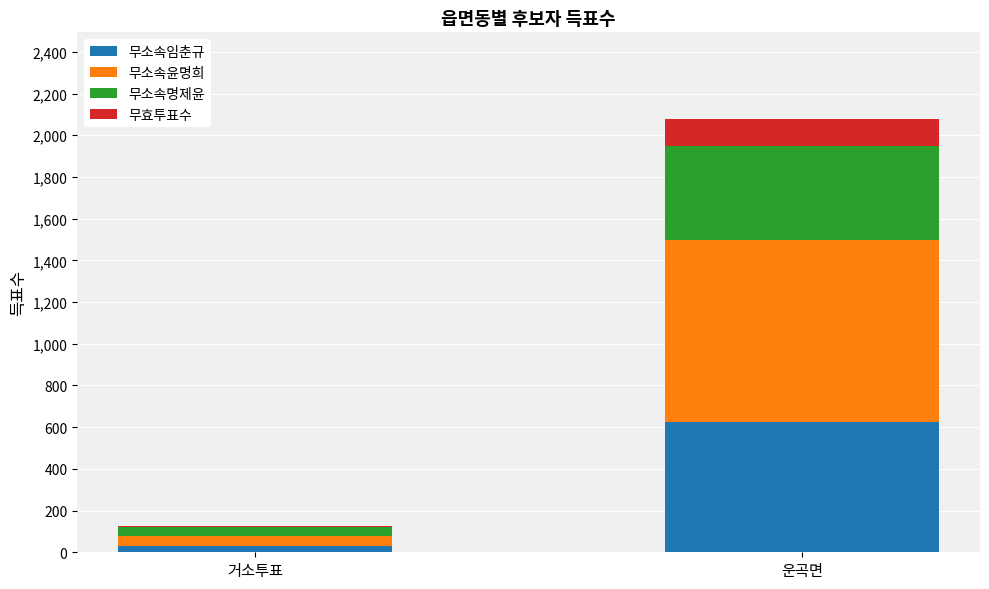

The 무소속임춘규 series shows 927 at 운곡면. True or false?

False